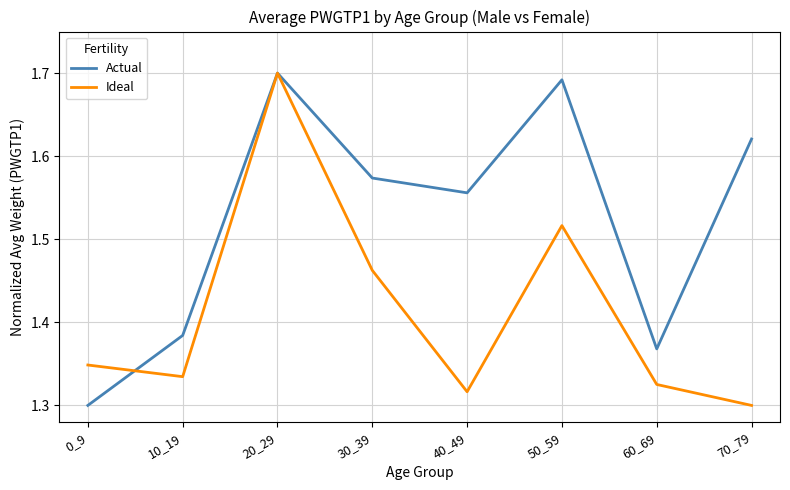

At 0_9, list the series in order from largest to smallest.

Ideal, Actual